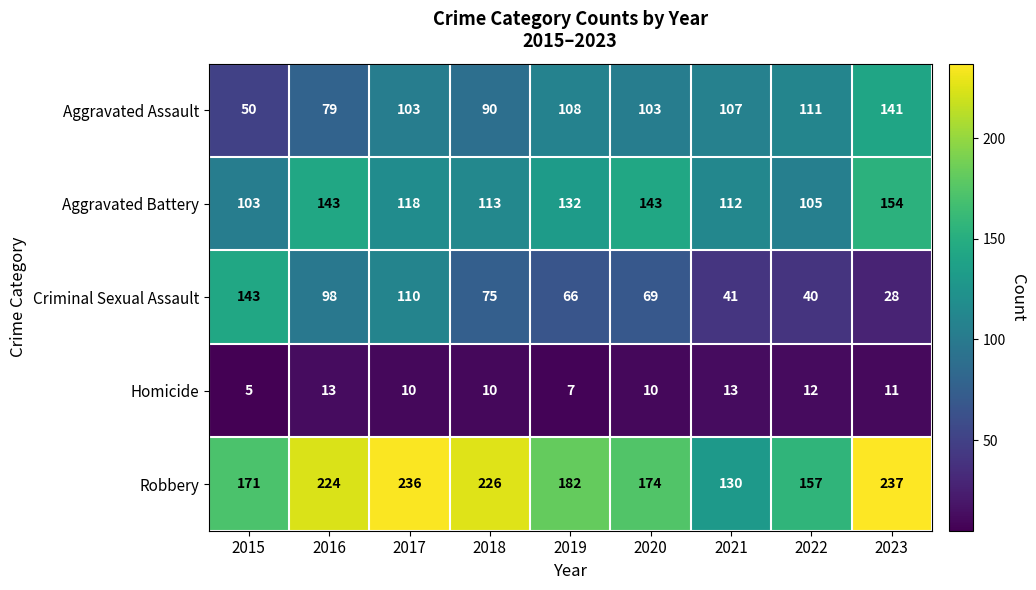

At which label does Criminal Sexual Assault first exceed 69?

2015